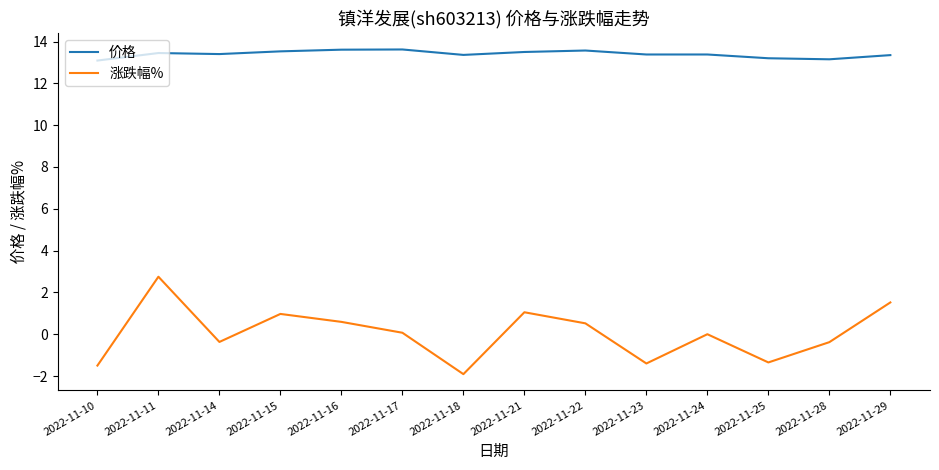

What is the lowest value of the 涨跌幅% series?

-1.9